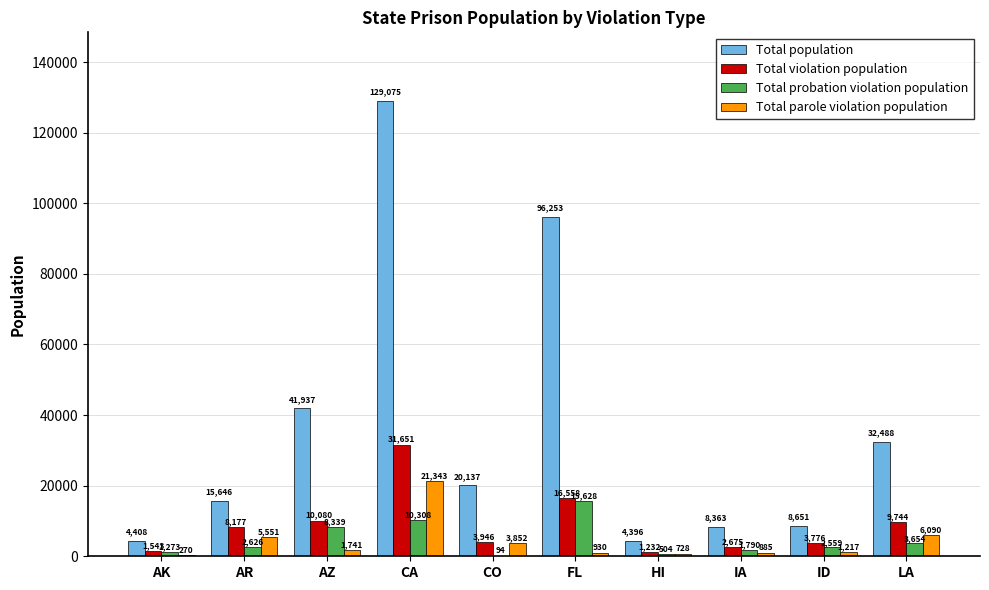

Is the value of Total population at AK greater than the value of Total probation violation population at AZ?

No